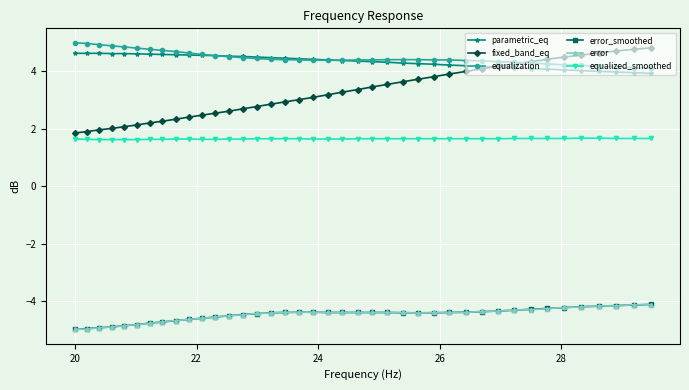

What are all the series names shown in the legend?

parametric_eq, fixed_band_eq, equalization, error_smoothed, error, equalized_smoothed